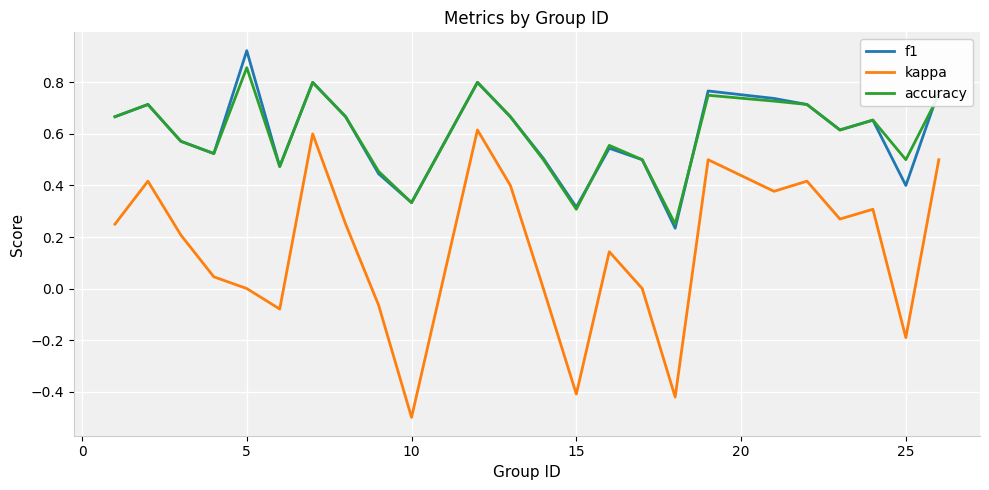

How many f1 values are between 0 and 1?

24